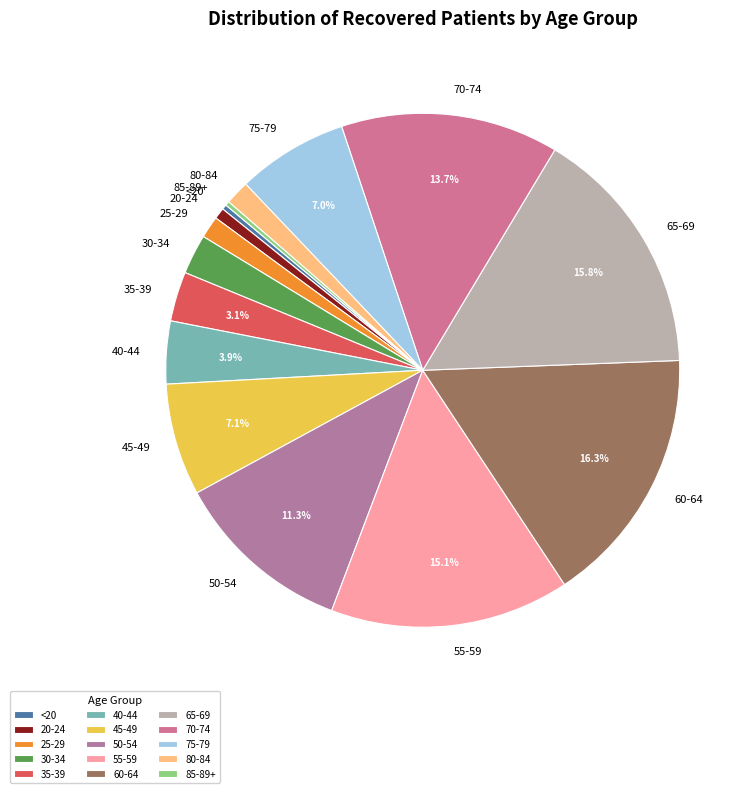

To the nearest percent, what is the combined percentage of 25-29 and 65-69?

17%